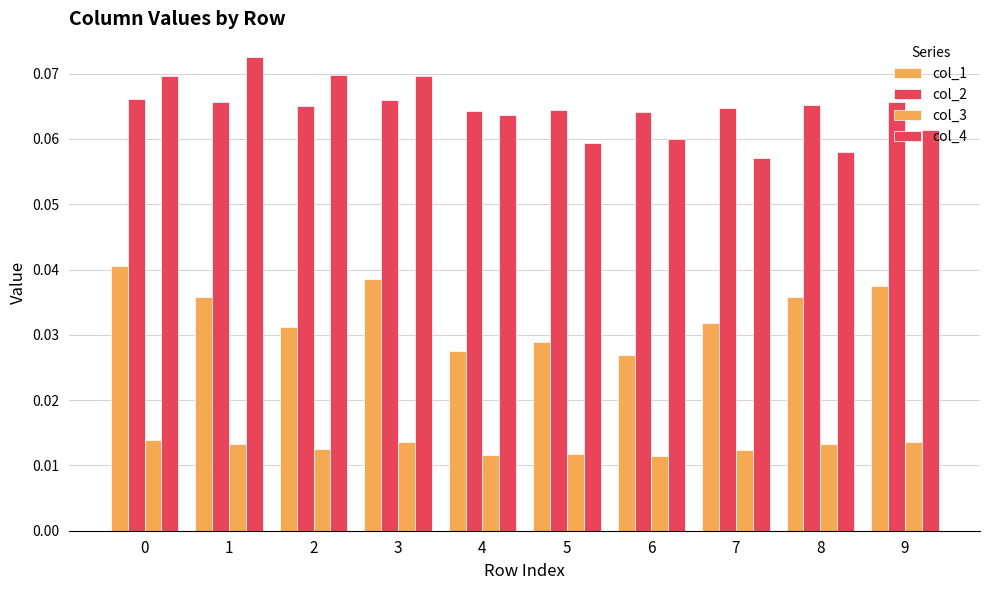

How many data points does each series have?

10